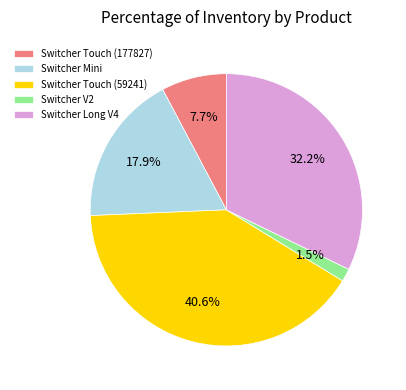

Count the number of slices in the pie.

5